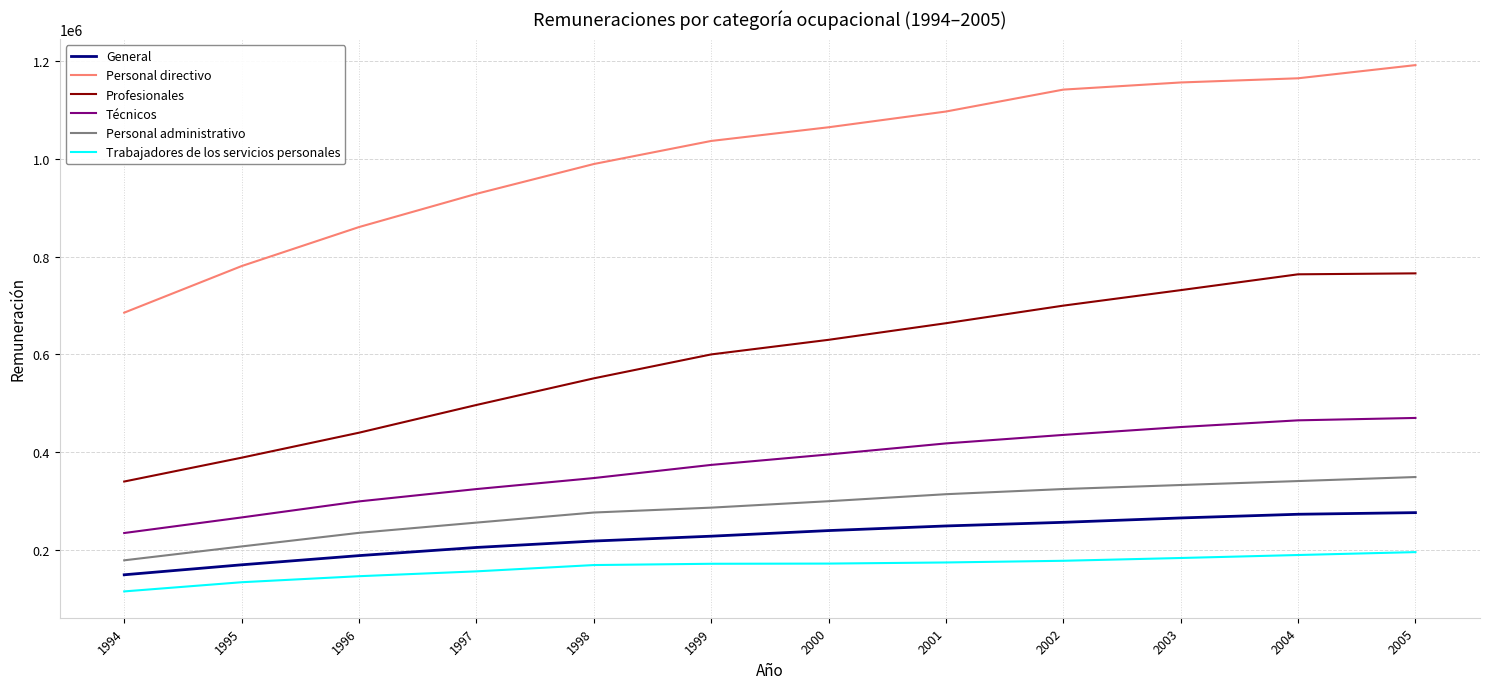

What value does the Personal administrativo series have at 1994?

179260